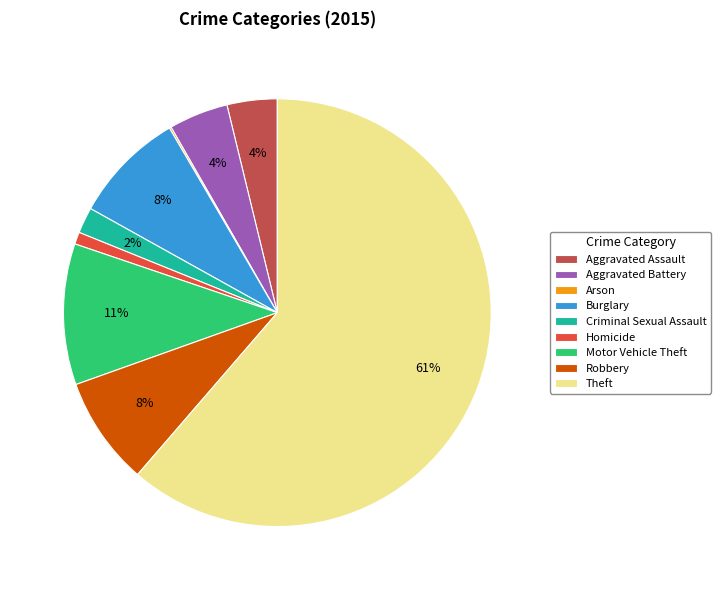

Is the sum of Robbery and Criminal Sexual Assault greater than half?

No